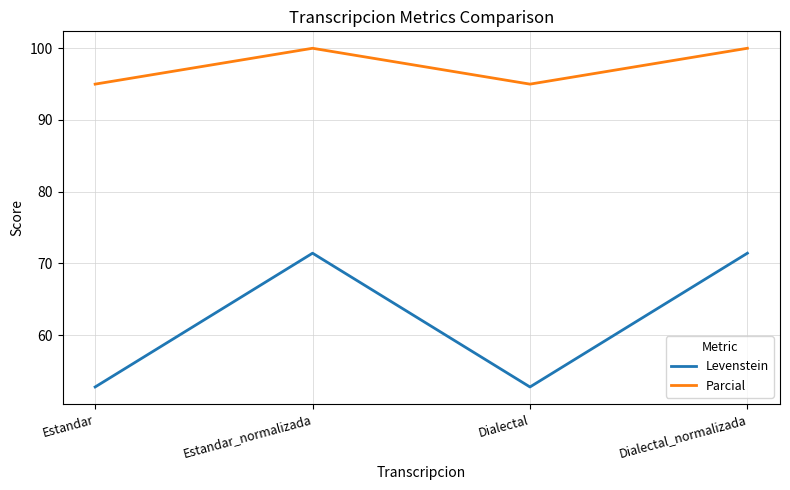

Reading left to right, transcribe all the data shown in this chart.

Levenstein: Estandar=52.8	Estandar_normalizada=71.4	Dialectal=52.8	Dialectal_normalizada=71.4
Parcial: Estandar=95.0	Estandar_normalizada=100.0	Dialectal=95.0	Dialectal_normalizada=100.0